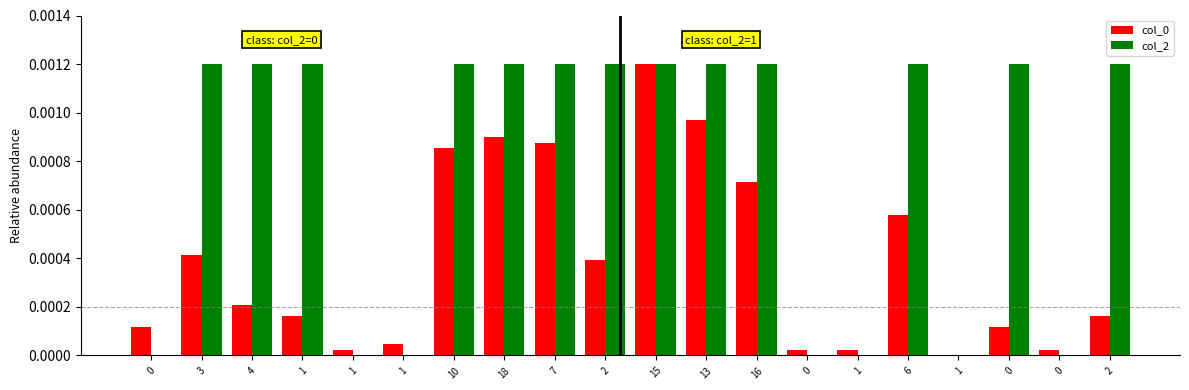

Rank the categories by col_2 value from highest to lowest.

3, 4, 1, 10, 18, 7, 2, 15, 13, 16, 6, 0, 2, 0, 1, 1, 0, 1, 1, 0